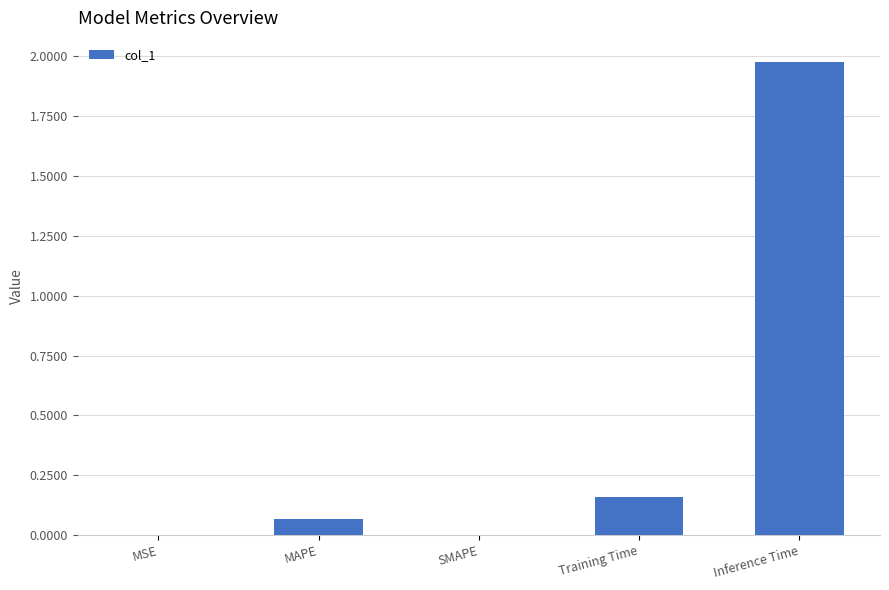

Which has a higher value, MAPE or MSE?

MAPE